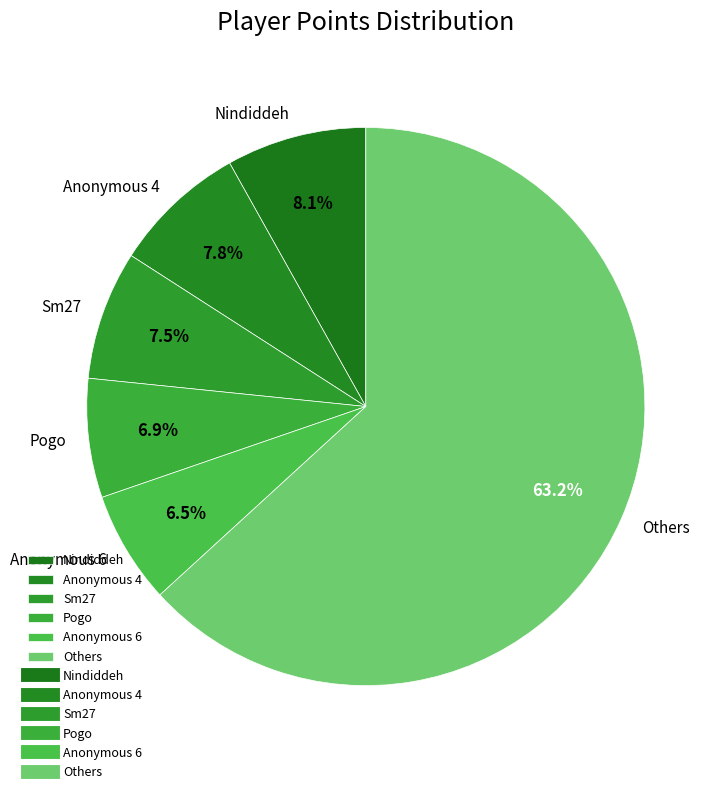

Approximately how many times larger is the value at Anonymous 4 compared to Nindiddeh?

1.0